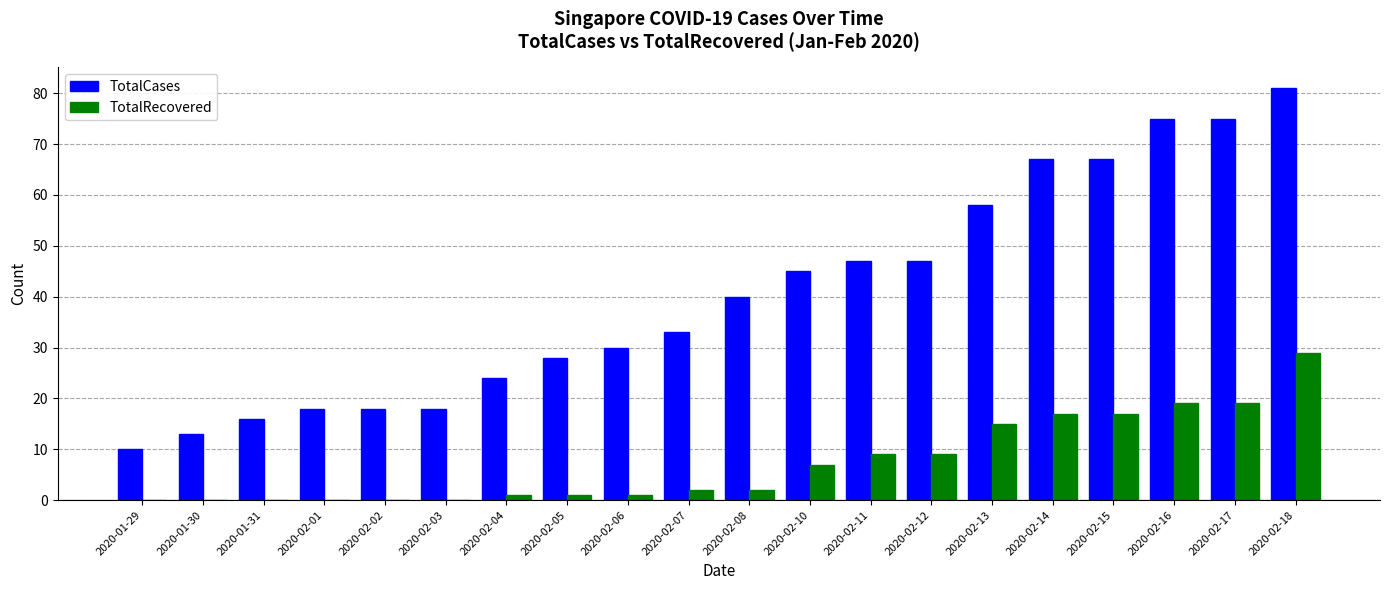

Reading left to right, transcribe all the data shown in this chart.

TotalCases: 10	13	16	18	18	18	24	28	30	33	40	45	47	47	58	67	67	75	75	81
TotalRecovered: 0	0	0	0	0	0	1	1	1	2	2	7	9	9	15	17	17	19	19	29